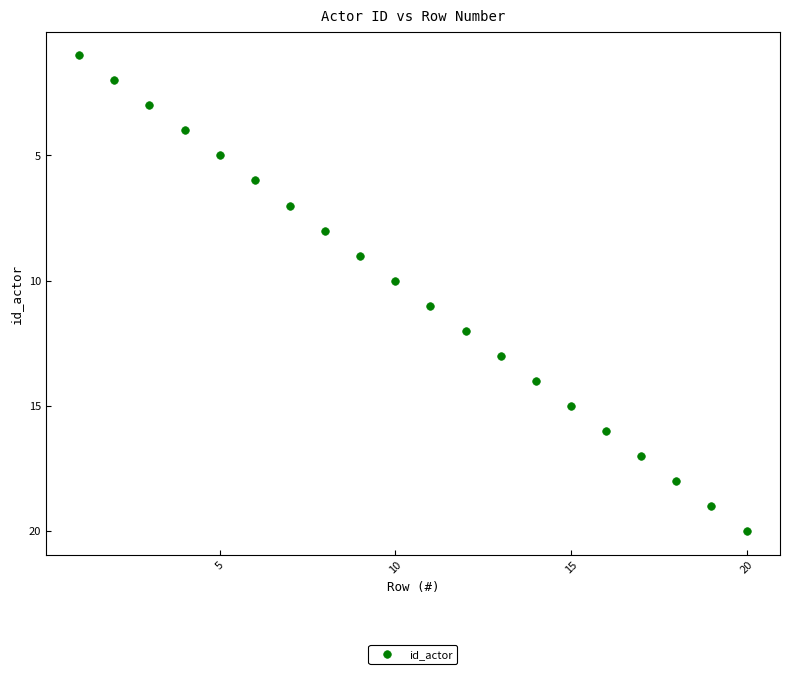

What is the range of X values (max minus min)?

19